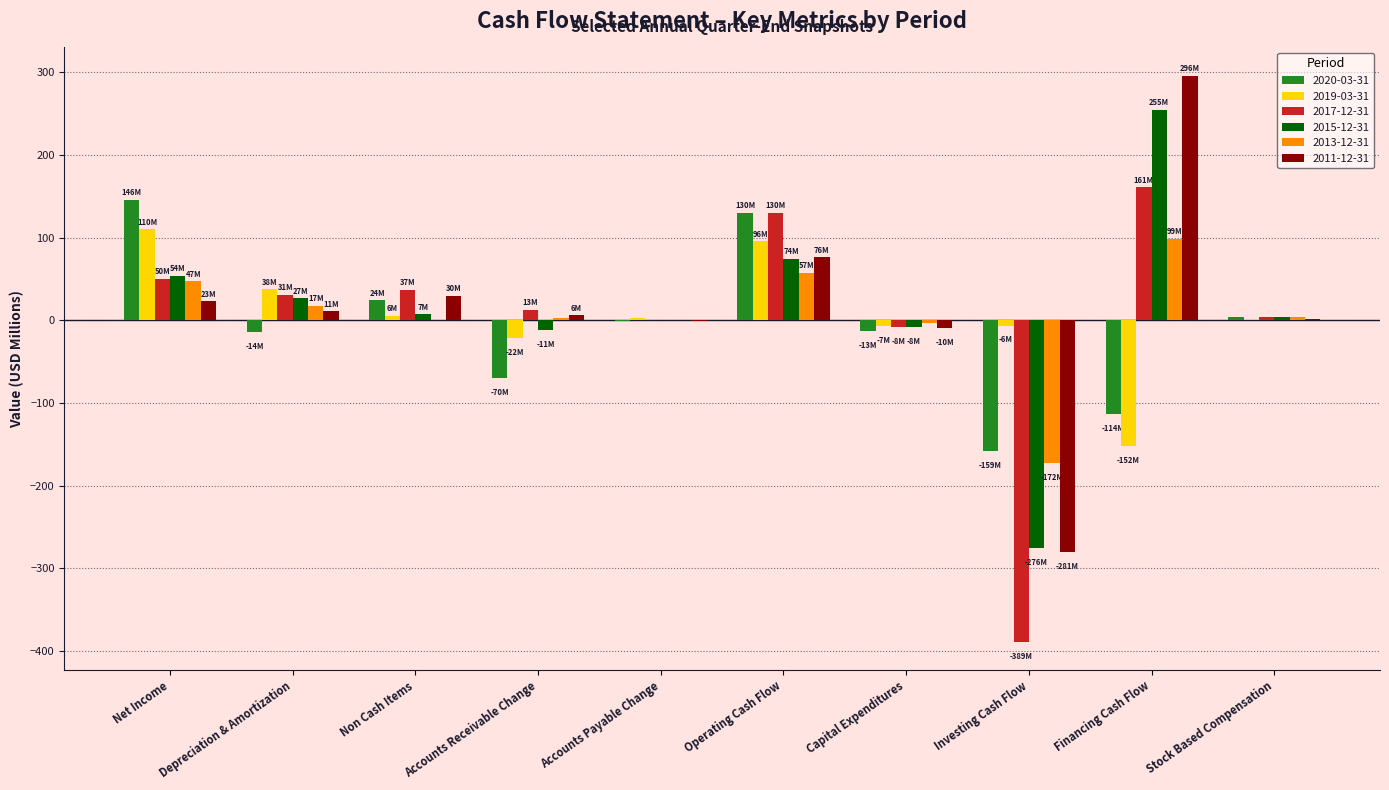

How many values in the 2015-12-31 series exceed 7?

5